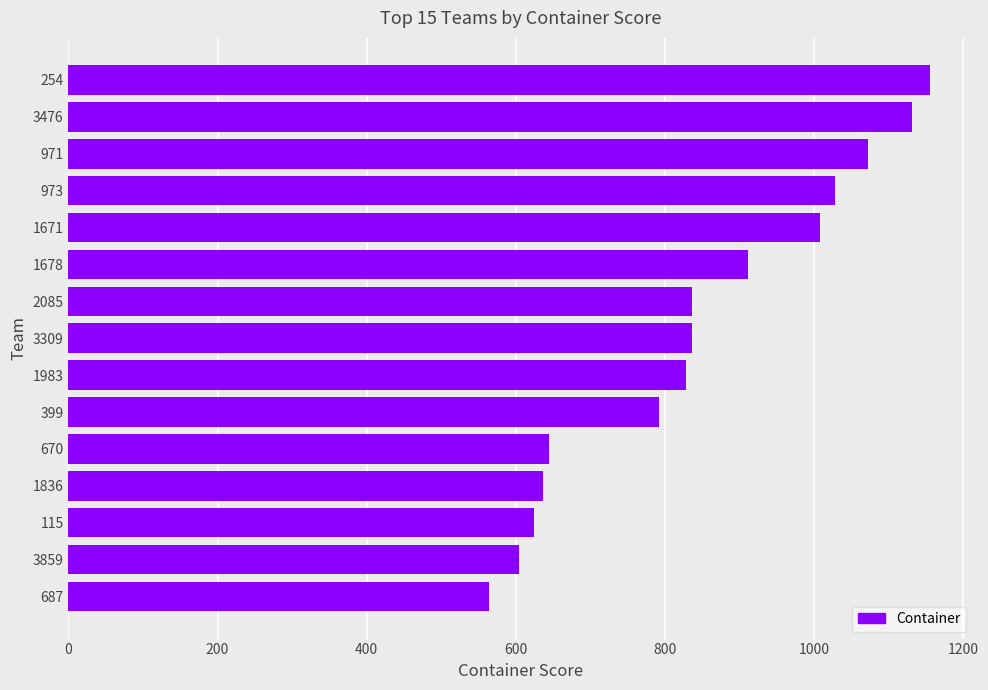

Count the number of data series in this chart.

1